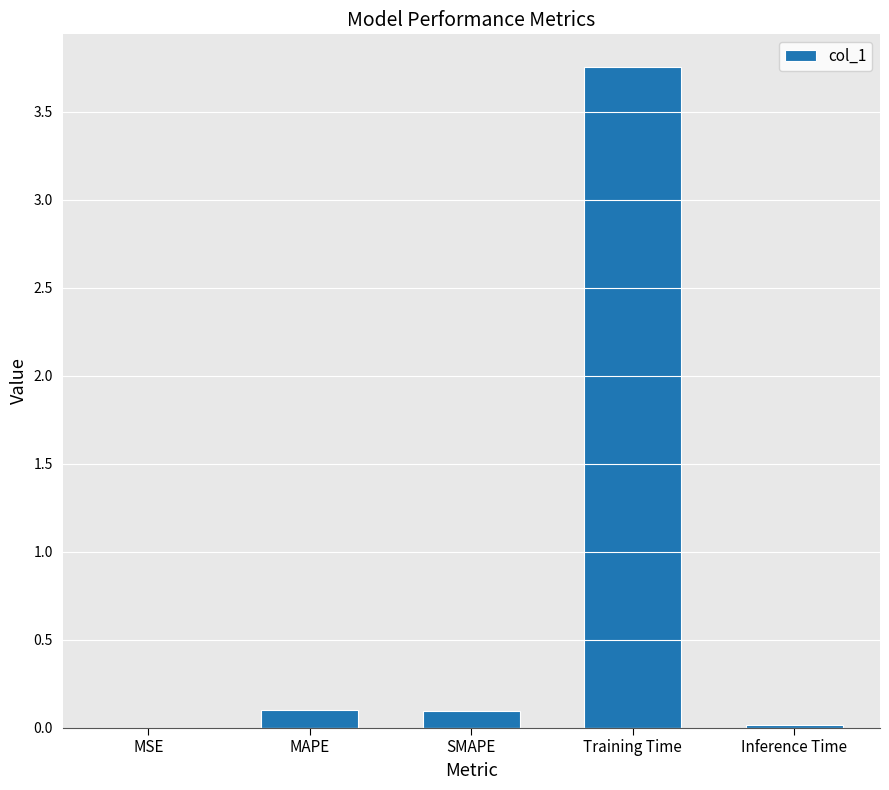

Are the bars grouped side by side (vs. stacked)?

No